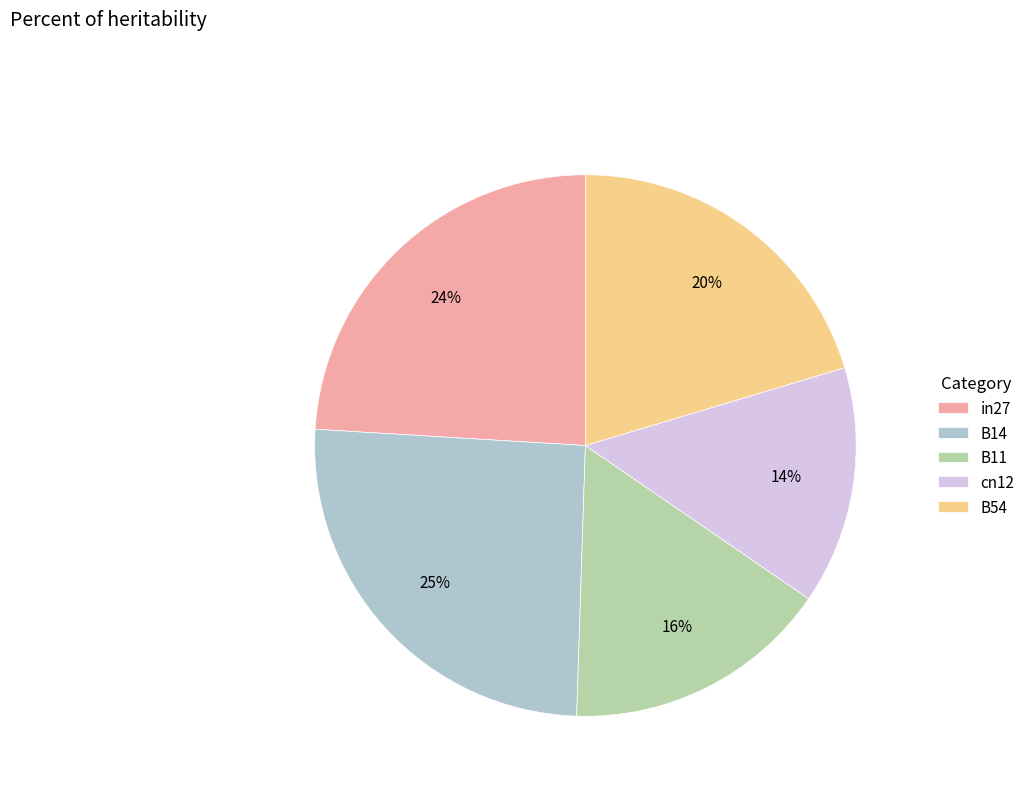

What percentage is the B11 slice, to the nearest percent?

16%